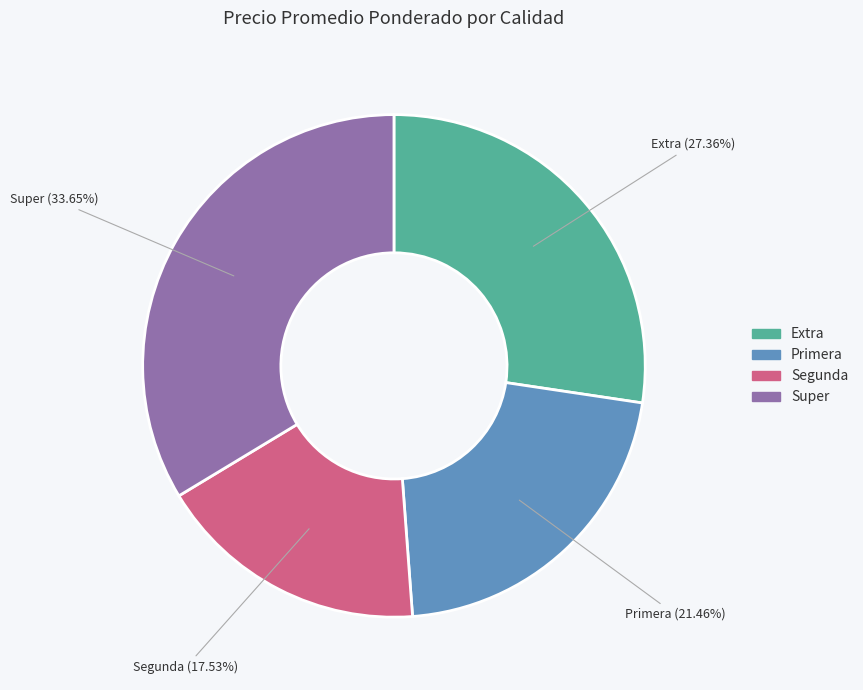

To the nearest percent, what is the difference between the largest and smallest slice percentages?

16%